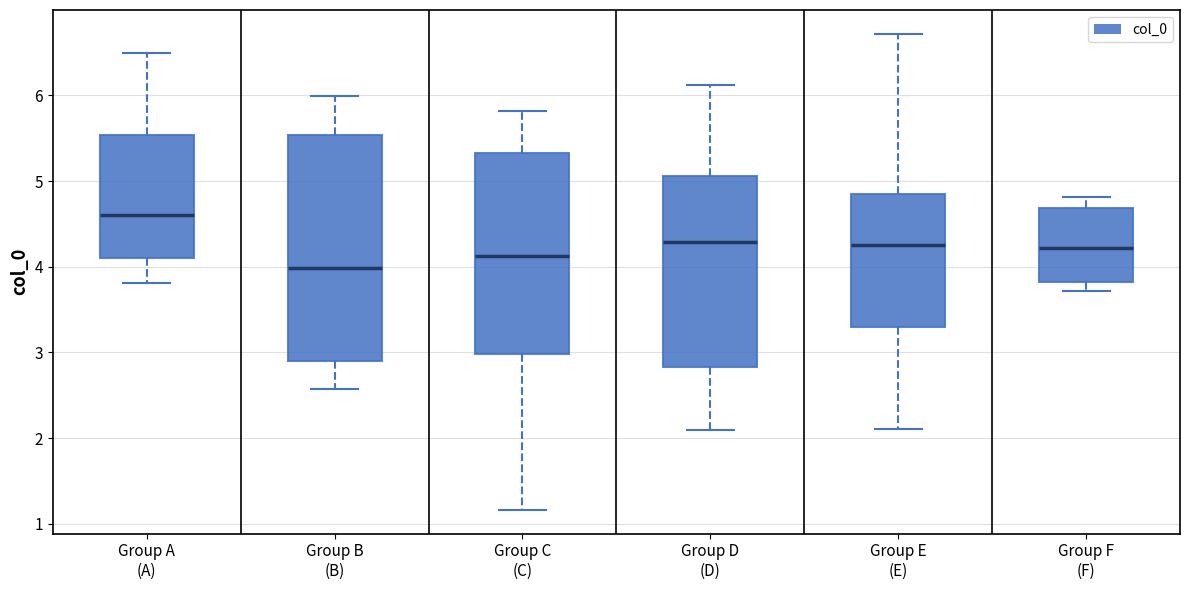

Where does the upper whisker of the box for Group D (D) end on the y-axis? The values are not printed on the chart, so give them approximately, as read against the axis.

6.1